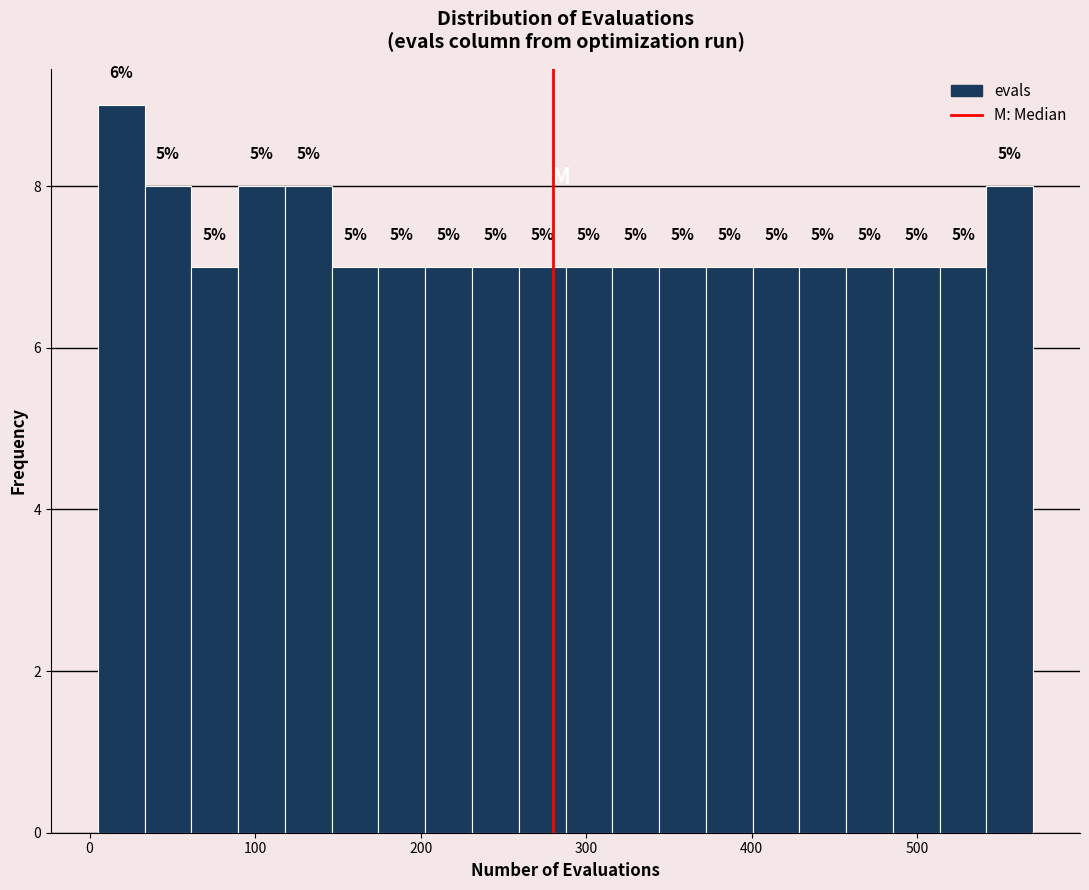

Around what value on the x-axis is the tallest bar? Give the approximate position of its centre, as read against the axis.

20